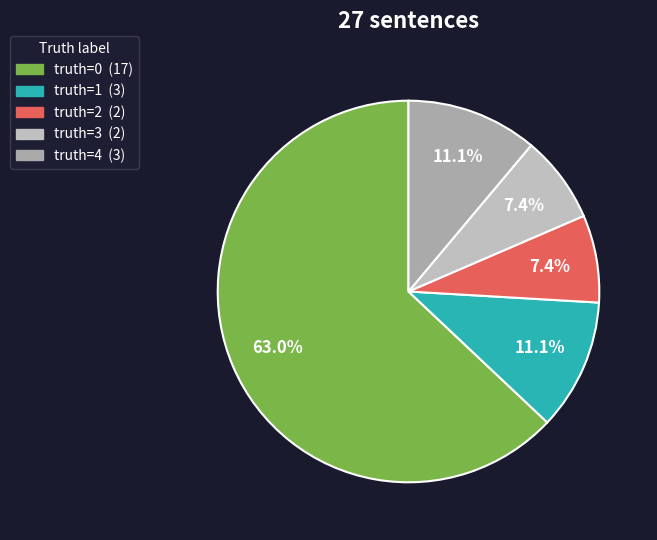

How many segments does this pie chart have?

5